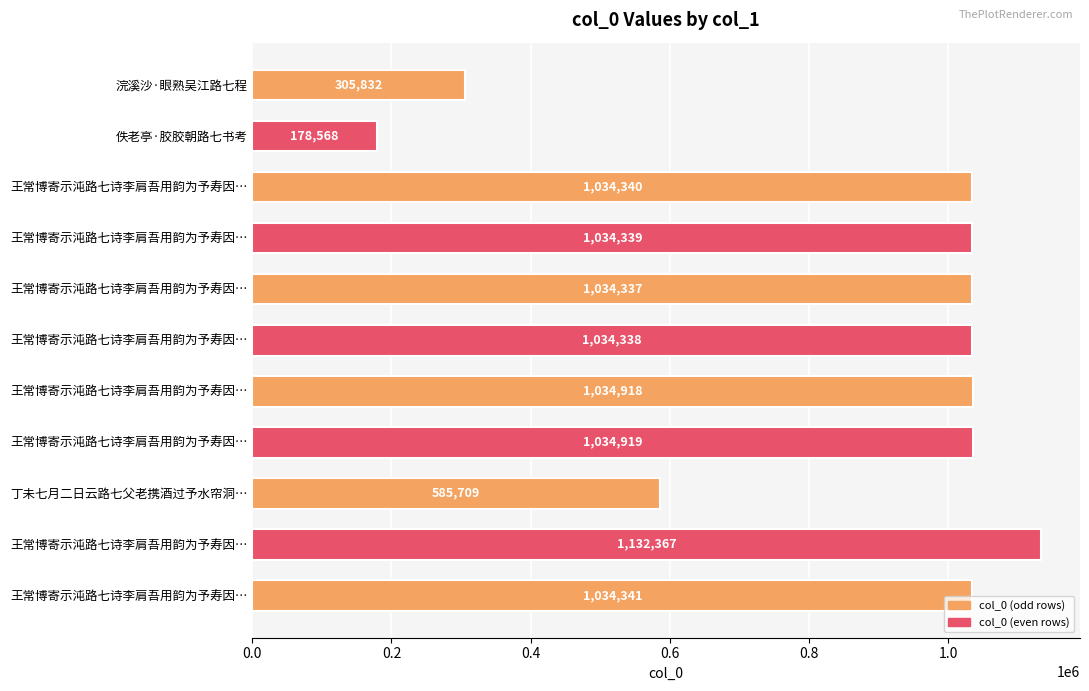

How many data points are less than 1034339?

5